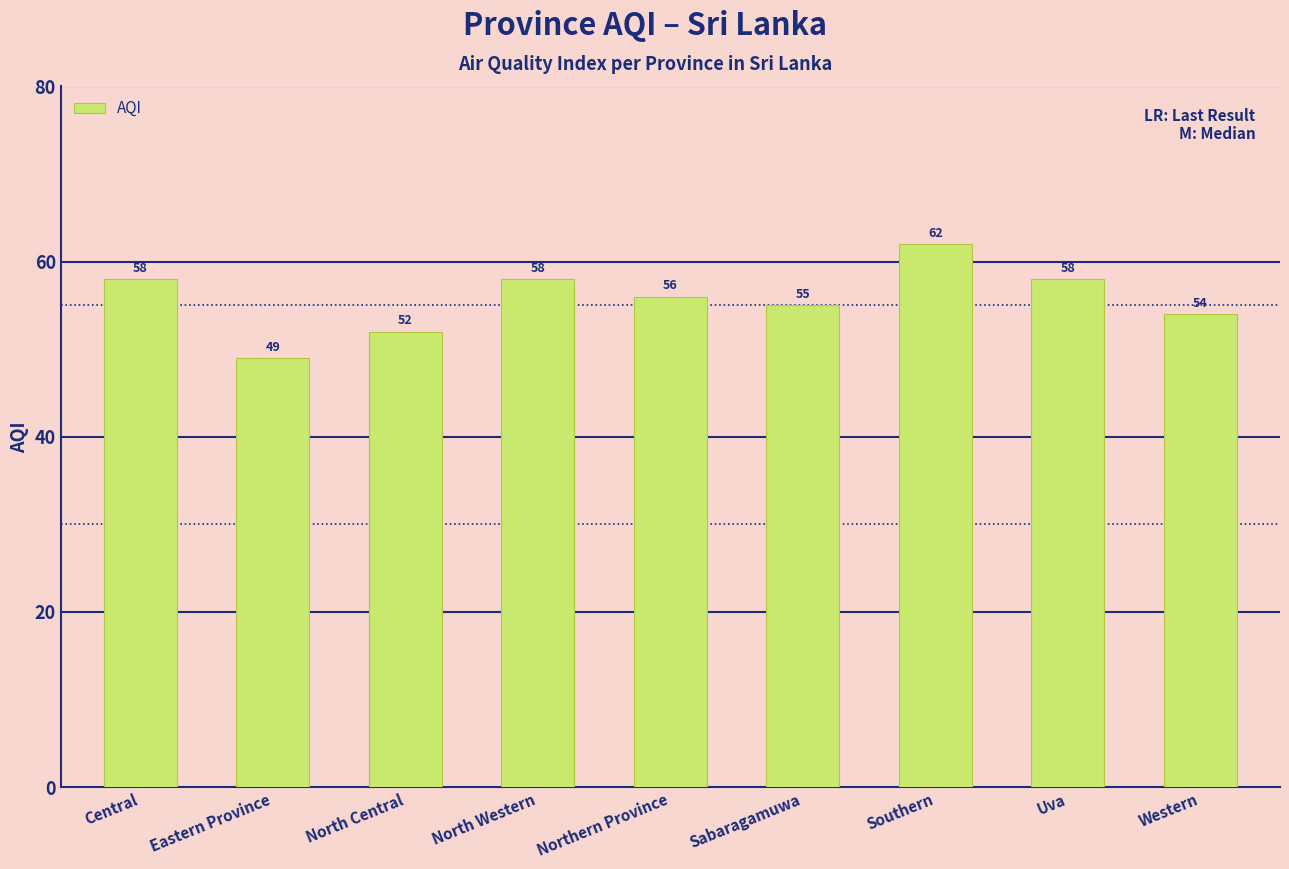

What is the label of the 6th bar from the right?

North Western